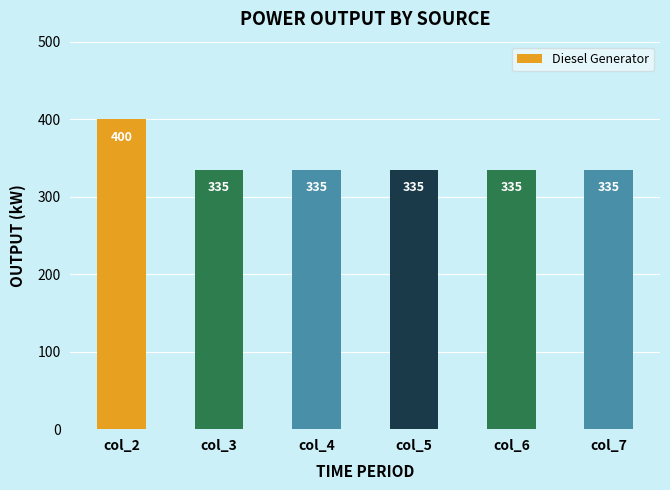

What is the ratio of the value at col_7 to the value at col_6?

1.0